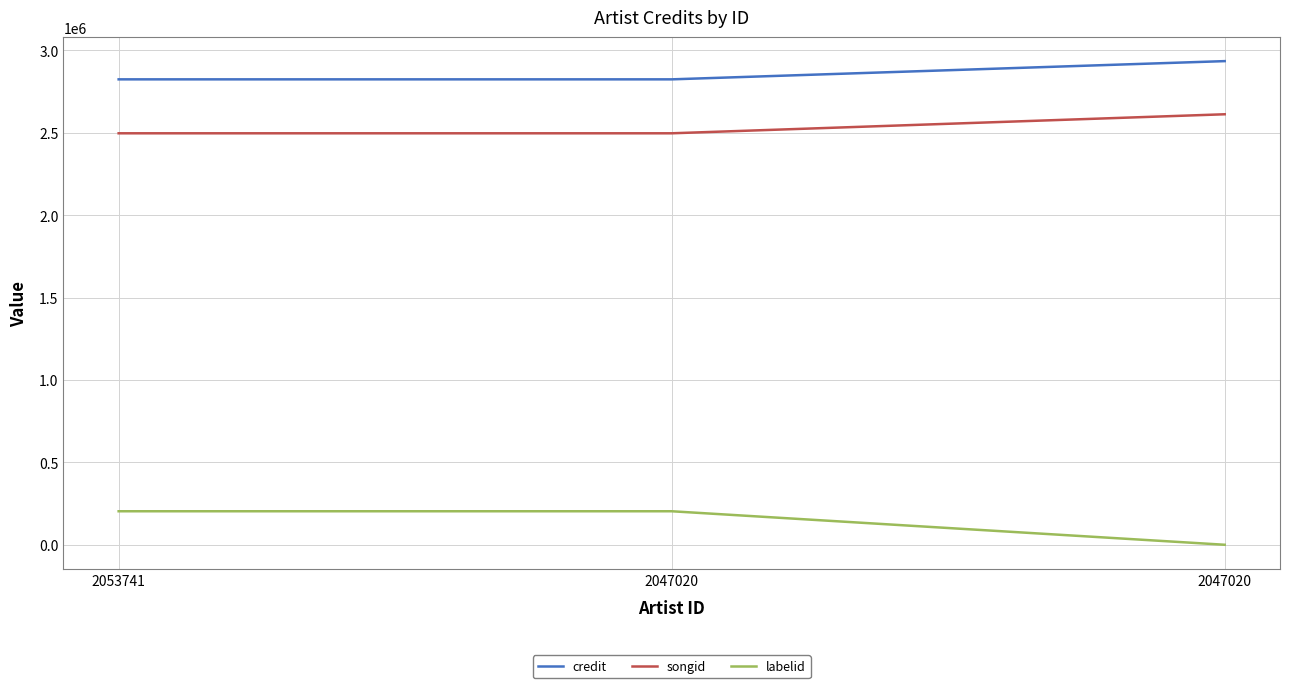

What are all the series names shown in the legend?

credit, songid, labelid